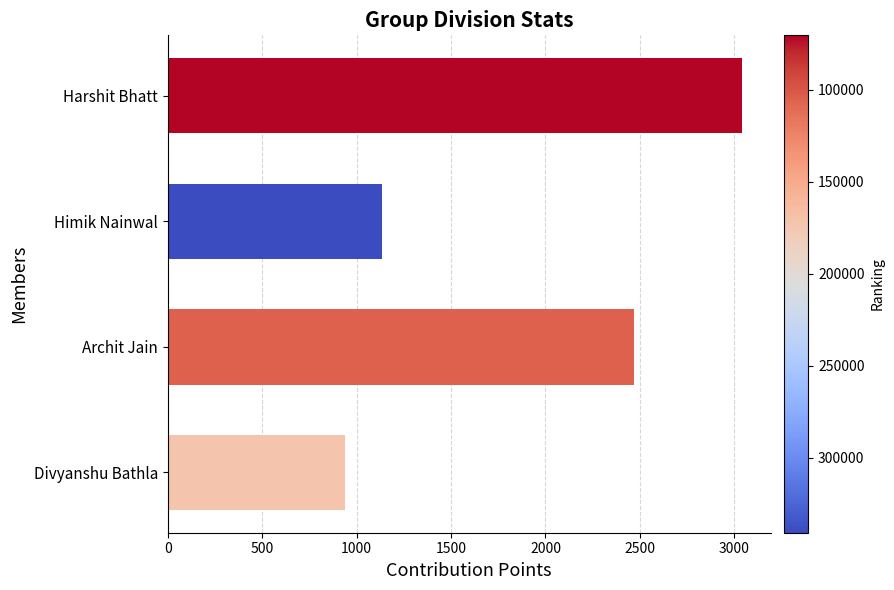

Reading bottom to top, extract all data points from this chart.

939	2468	1134	3040